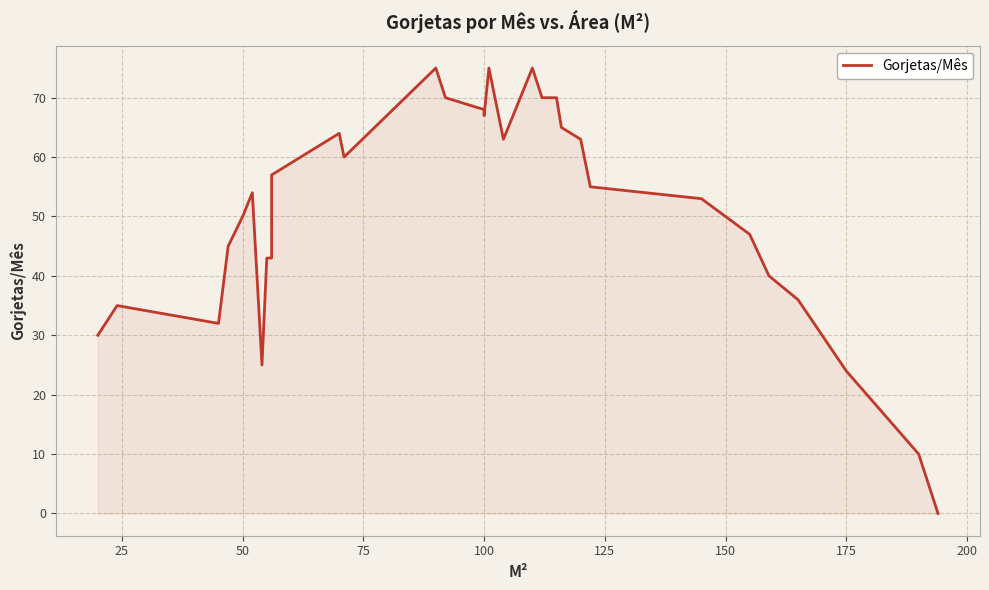

How many lines are shown in the chart?

1